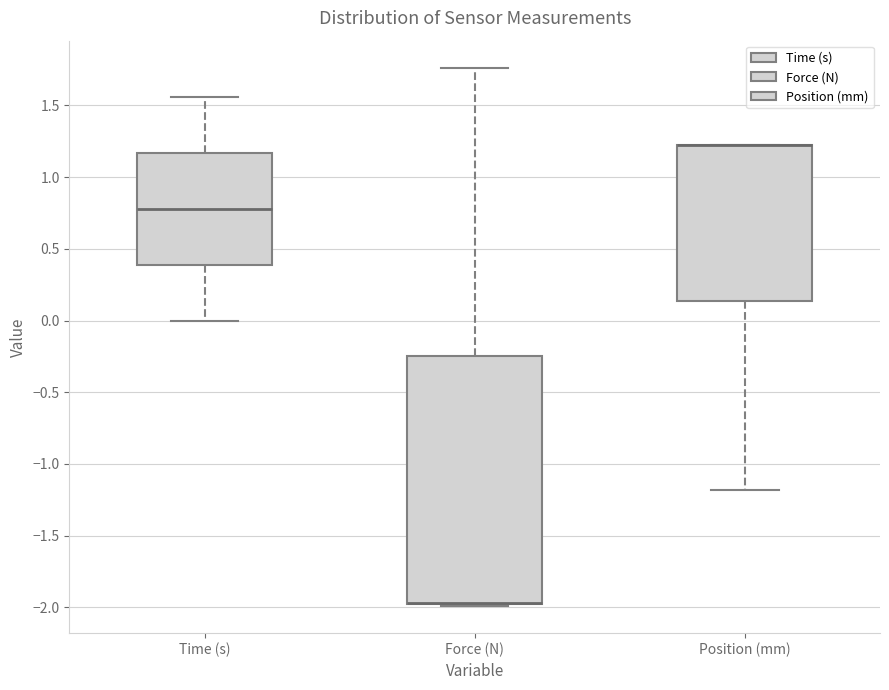

Which box is the tallest, from its lower edge to its upper edge?

Force (N)